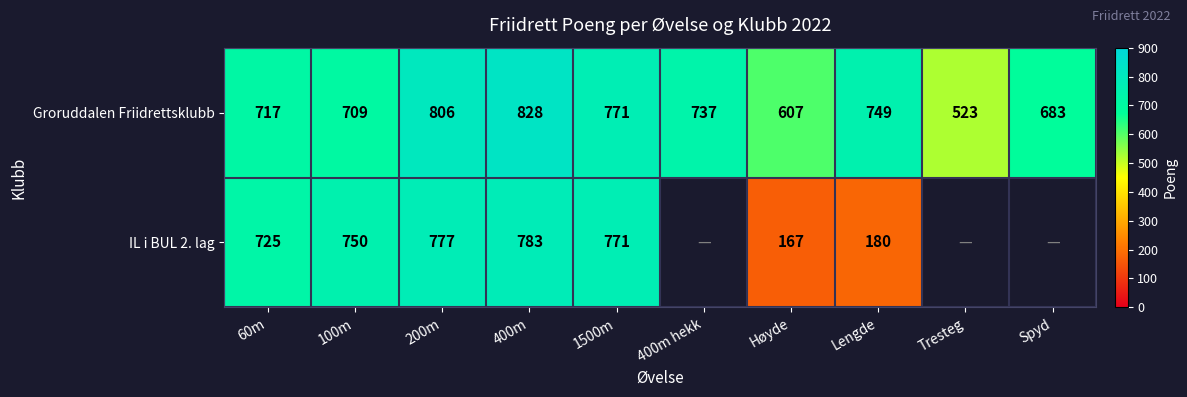

Which has a higher value, Tresteg or 400m hekk?

400m hekk